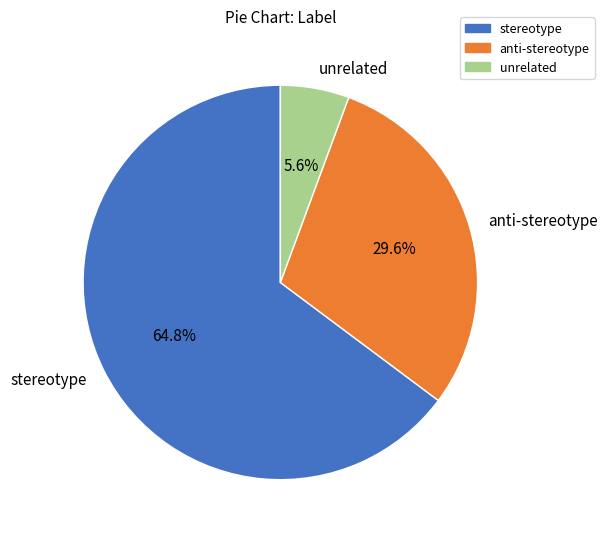

Count the number of slices in the pie.

3